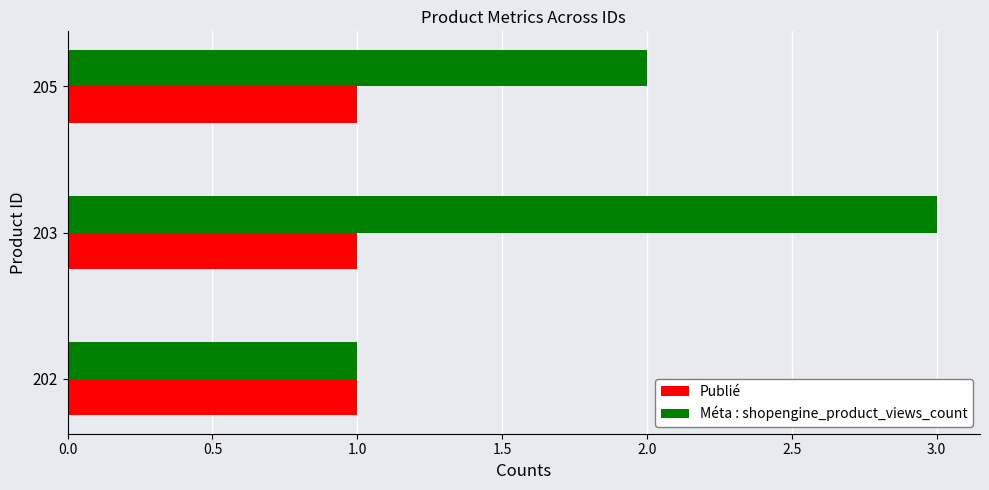

What is the sum of the Méta : shopengine_product_views_count values at 205 and 203?

5